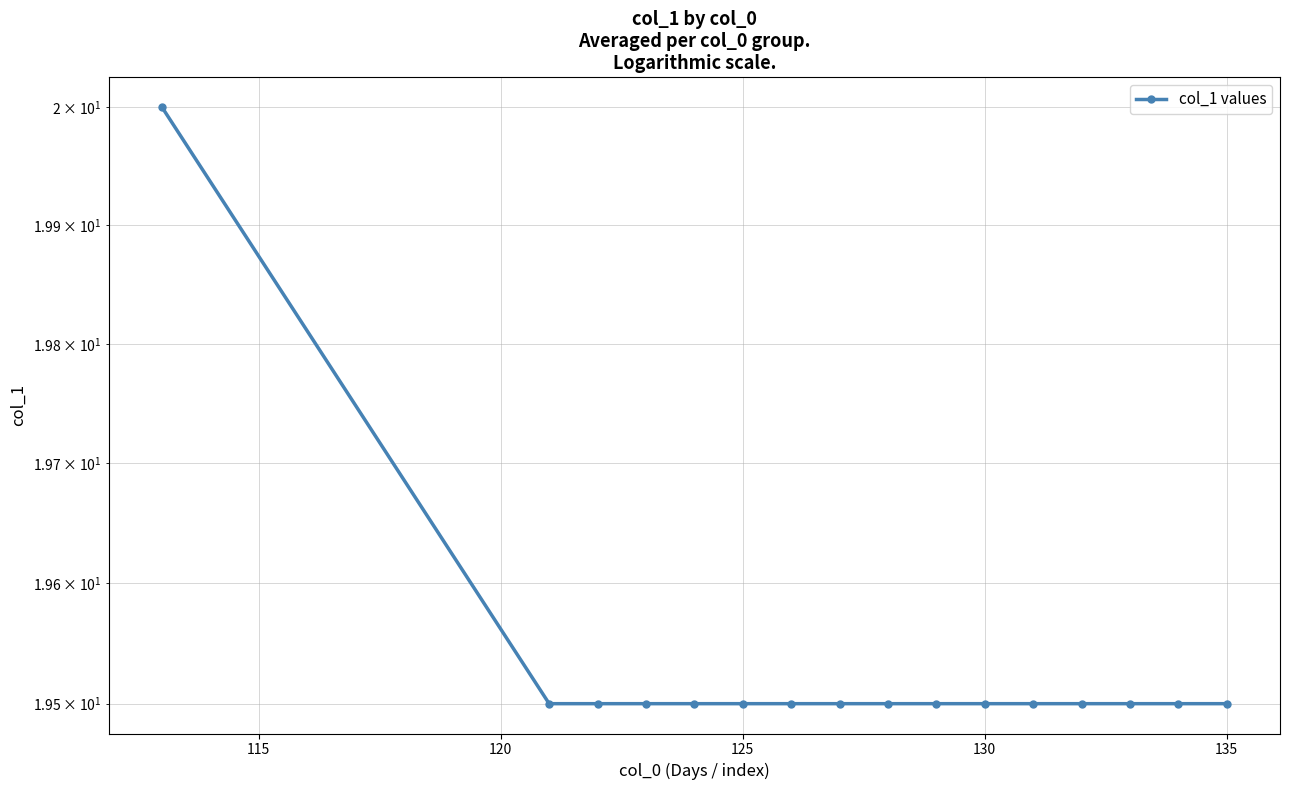

What is the sum of all values?

312.5